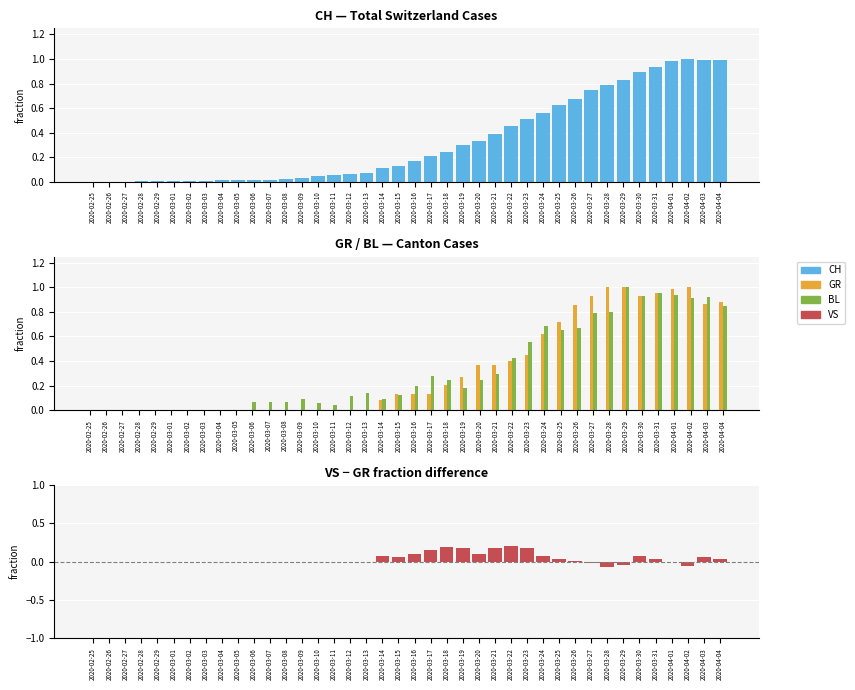

Reading left to right, list all the values displayed in this chart.

CH: 2020-02-25=0.0	2020-02-26=0.0	2020-02-27=0.0	2020-02-28=0.0	2020-02-29=0.0	2020-03-01=0.0	2020-03-02=0.0	2020-03-03=0.0	2020-03-04=0.0	2020-03-05=0.0	2020-03-06=0.0	2020-03-07=0.0	2020-03-08=0.0	2020-03-09=0.0	2020-03-10=0.0	2020-03-11=0.1	2020-03-12=0.1	2020-03-13=0.1	2020-03-14=0.1	2020-03-15=0.1	2020-03-16=0.2	2020-03-17=0.2	2020-03-18=0.2	2020-03-19=0.3	2020-03-20=0.3	2020-03-21=0.4	2020-03-22=0.5	2020-03-23=0.5	2020-03-24=0.6	2020-03-25=0.6	2020-03-26=0.7	2020-03-27=0.7	2020-03-28=0.8	2020-03-29=0.8	2020-03-30=0.9	2020-03-31=0.9	2020-04-01=1.0	2020-04-02=1.0	2020-04-03=1.0	2020-04-04=1.0
GR: 2020-02-25=0.0	2020-02-26=0.0	2020-02-27=0.0	2020-02-28=0.0	2020-02-29=0.0	2020-03-01=0.0	2020-03-02=0.0	2020-03-03=0.0	2020-03-04=0.0	2020-03-05=0.0	2020-03-06=0.0	2020-03-07=0.0	2020-03-08=0.0	2020-03-09=0.0	2020-03-10=0.0	2020-03-11=0.0	2020-03-12=0.0	2020-03-13=0.0	2020-03-14=0.1	2020-03-15=0.1	2020-03-16=0.1	2020-03-17=0.1	2020-03-18=0.2	2020-03-19=0.3	2020-03-20=0.4	2020-03-21=0.4	2020-03-22=0.4	2020-03-23=0.5	2020-03-24=0.6	2020-03-25=0.7	2020-03-26=0.9	2020-03-27=0.9	2020-03-28=1.0	2020-03-29=1.0	2020-03-30=0.9	2020-03-31=1.0	2020-04-01=1.0	2020-04-02=1.0	2020-04-03=0.9	2020-04-04=0.9
BL: 2020-02-25=0.0	2020-02-26=0.0	2020-02-27=0.0	2020-02-28=0.0	2020-02-29=0.0	2020-03-01=0.0	2020-03-02=0.0	2020-03-03=0.0	2020-03-04=0.0	2020-03-05=0.0	2020-03-06=0.1	2020-03-07=0.1	2020-03-08=0.1	2020-03-09=0.1	2020-03-10=0.1	2020-03-11=0.0	2020-03-12=0.1	2020-03-13=0.1	2020-03-14=0.1	2020-03-15=0.1	2020-03-16=0.2	2020-03-17=0.3	2020-03-18=0.2	2020-03-19=0.2	2020-03-20=0.2	2020-03-21=0.3	2020-03-22=0.4	2020-03-23=0.6	2020-03-24=0.7	2020-03-25=0.7	2020-03-26=0.7	2020-03-27=0.8	2020-03-28=0.8	2020-03-29=1.0	2020-03-30=0.9	2020-03-31=1.0	2020-04-01=0.9	2020-04-02=0.9	2020-04-03=0.9	2020-04-04=0.9
VS: 2020-02-25=0.0	2020-02-26=0.0	2020-02-27=0.0	2020-02-28=0.0	2020-02-29=0.0	2020-03-01=0.0	2020-03-02=0.0	2020-03-03=0.0	2020-03-04=0.0	2020-03-05=0.0	2020-03-06=0.0	2020-03-07=0.0	2020-03-08=0.0	2020-03-09=0.0	2020-03-10=0.0	2020-03-11=0.0	2020-03-12=0.0	2020-03-13=0.0	2020-03-14=0.1	2020-03-15=0.1	2020-03-16=0.1	2020-03-17=0.2	2020-03-18=0.2	2020-03-19=0.2	2020-03-20=0.1	2020-03-21=0.2	2020-03-22=0.2	2020-03-23=0.2	2020-03-24=0.1	2020-03-25=0.0	2020-03-26=0.0	2020-03-27=-0.0	2020-03-28=-0.1	2020-03-29=-0.0	2020-03-30=0.1	2020-03-31=0.0	2020-04-01=-0.0	2020-04-02=-0.1	2020-04-03=0.1	2020-04-04=0.0